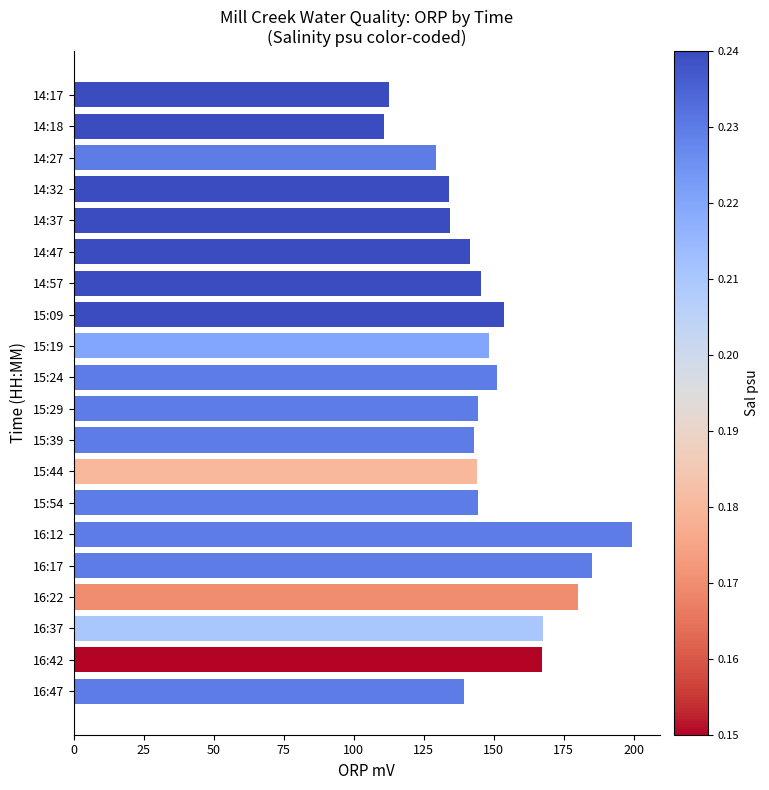

What is the difference between the maximum and minimum values?

88.5